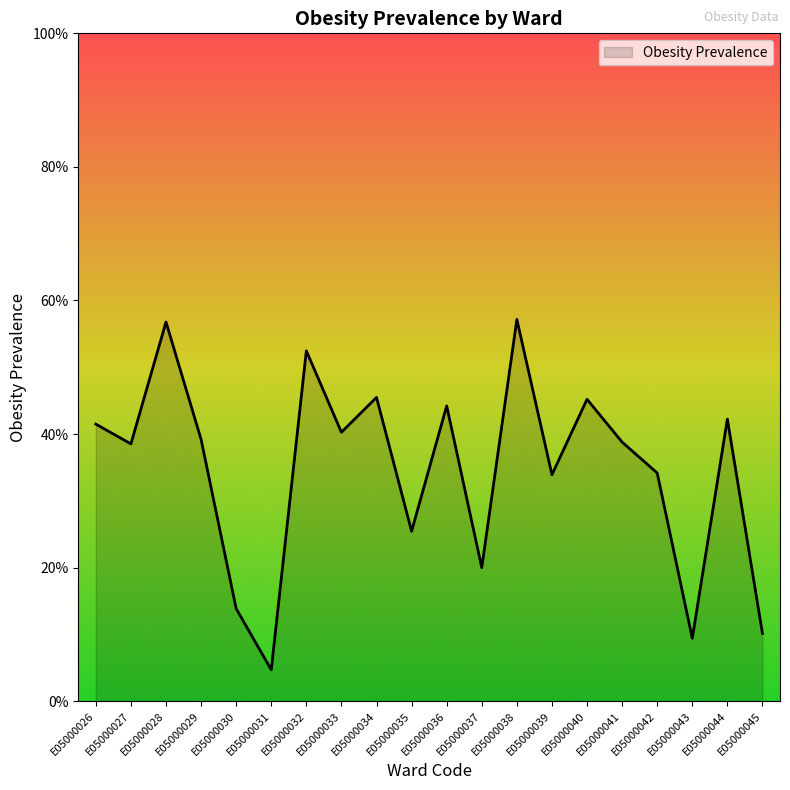

Rank the categories by value from highest to lowest.

E05000038, E05000028, E05000032, E05000034, E05000040, E05000036, E05000044, E05000026, E05000033, E05000029, E05000041, E05000027, E05000042, E05000039, E05000035, E05000037, E05000030, E05000045, E05000043, E05000031